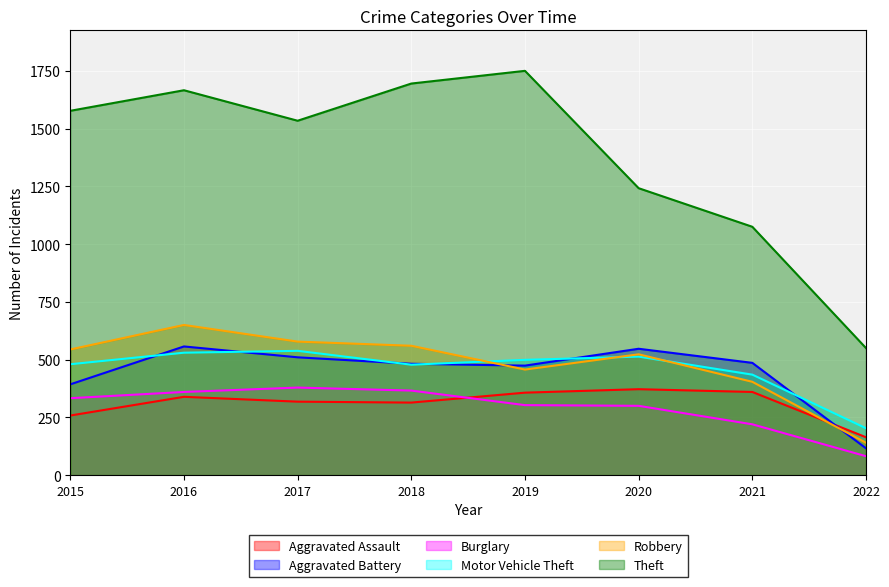

Which series has the largest total across all categories?

Theft